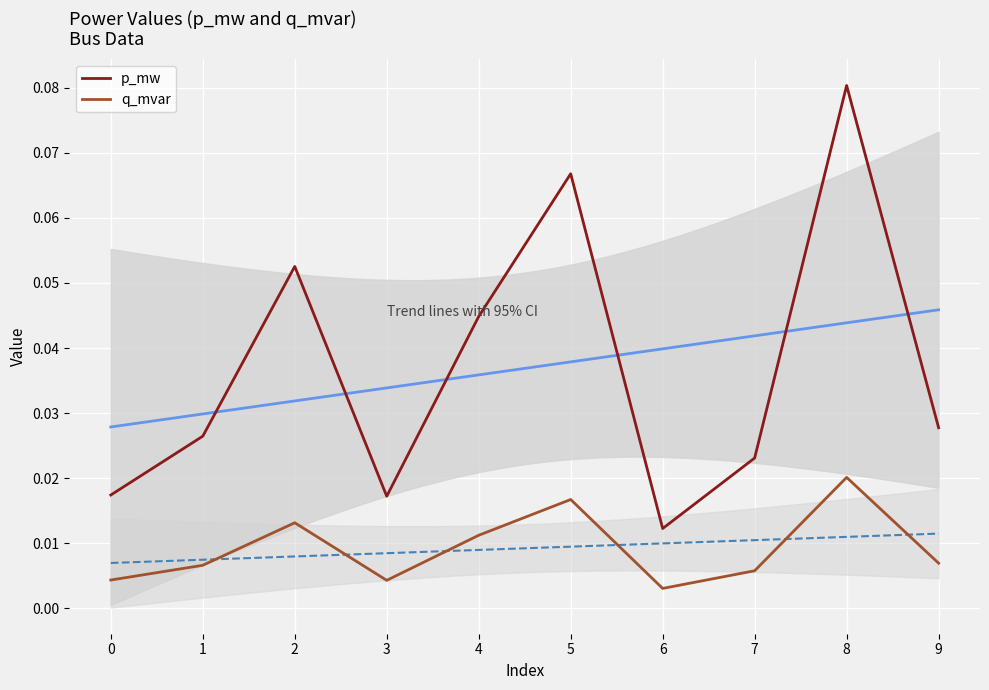

How many interior local valleys does the p_mw series have?

2